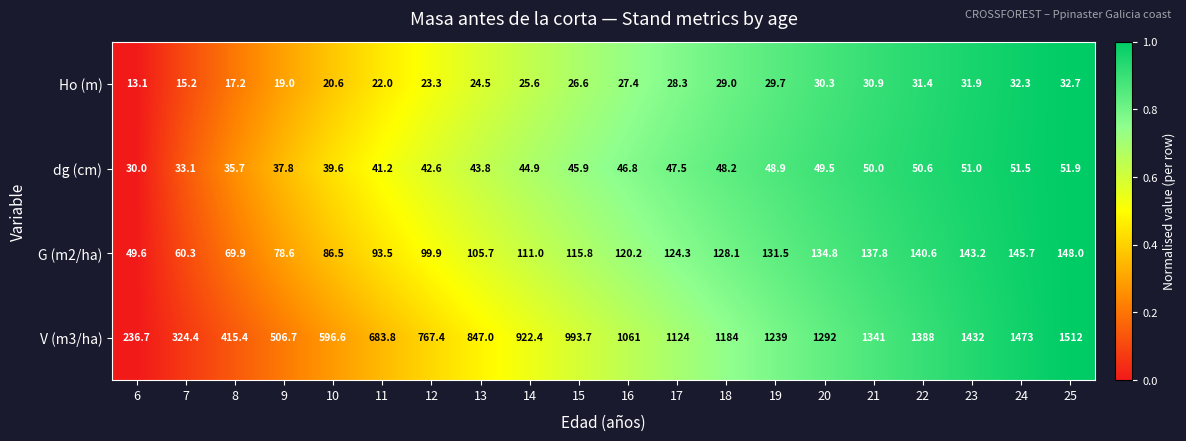

How many distinct data groups are displayed?

4